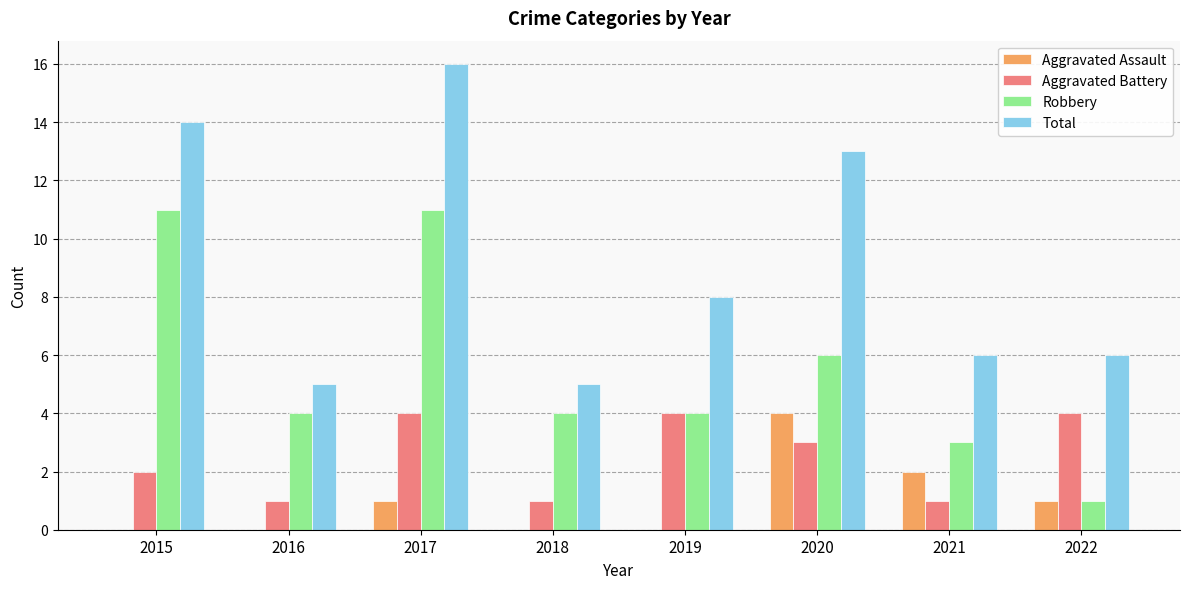

How many groups of bars are there?

8